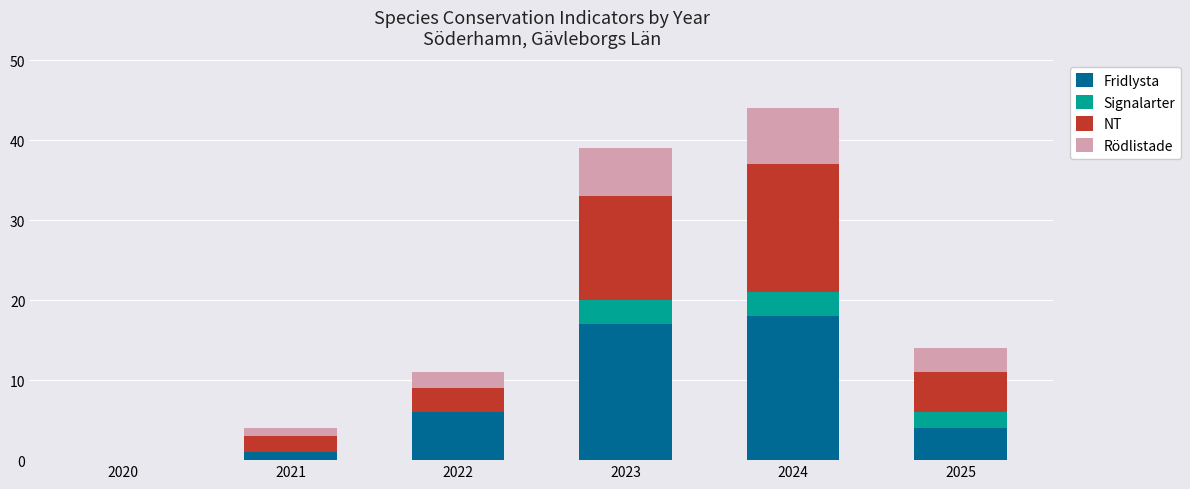

At which category is the sum across all series the highest?

2024